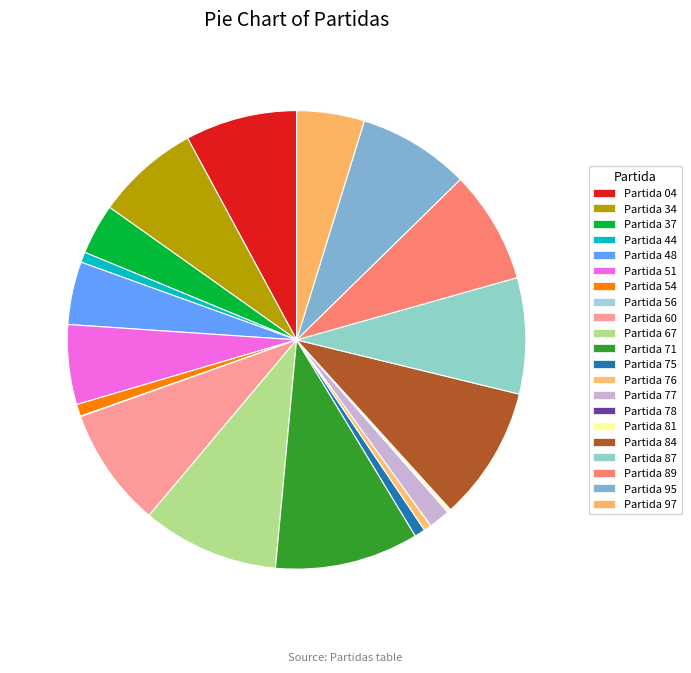

To the nearest percent, what is the difference between the Partida 89 and Partida 81 slice percentages?

8%